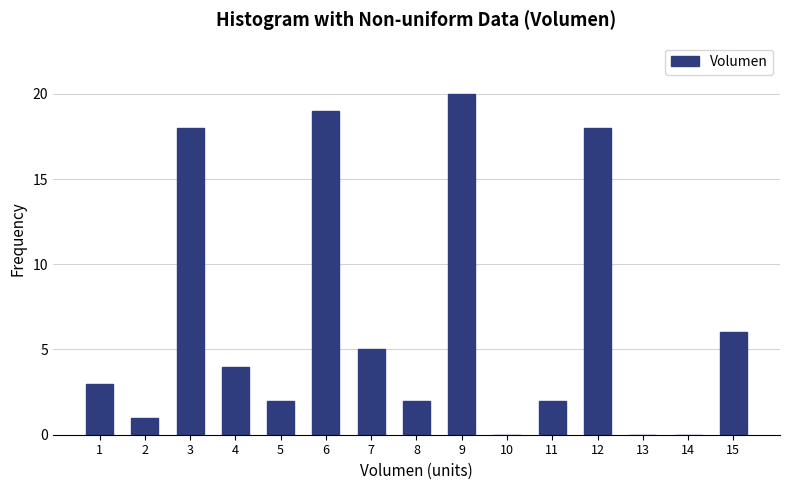

Reading left to right, extract all data points from this chart.

1=3	2=1	3=18	4=4	5=2	6=19	7=5	8=2	9=20	10=0	11=2	12=18	13=0	14=0	15=6